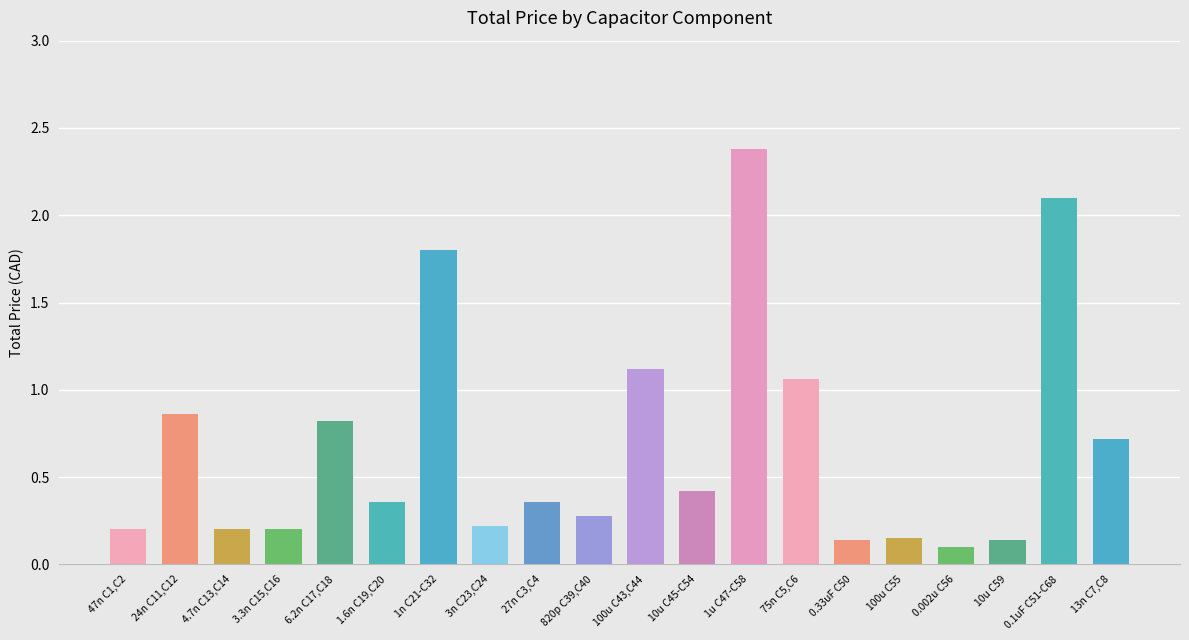

At which category does the chart reach its peak across all series?

1u C47-C58